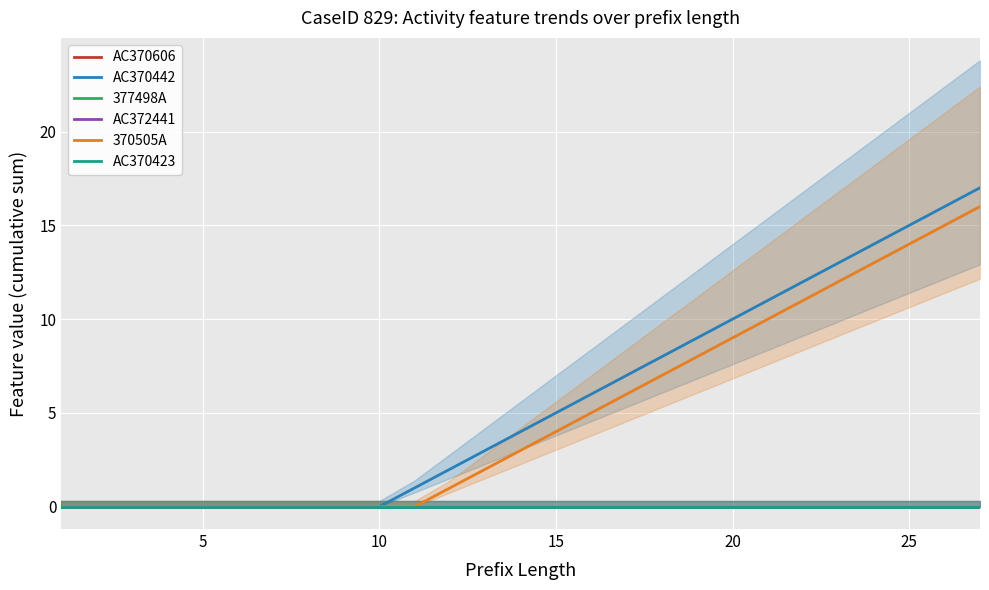

Which series has the largest range (max minus min)?

AC370442